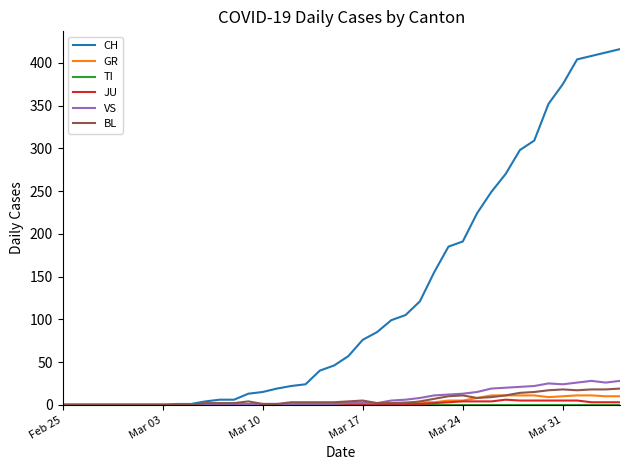

What is the maximum value for CH?

416